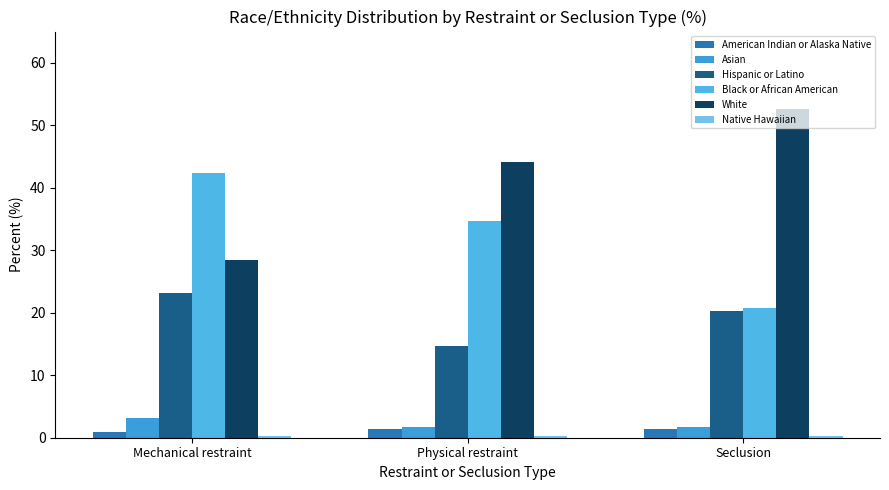

Are the bars grouped side by side (vs. stacked)?

Yes